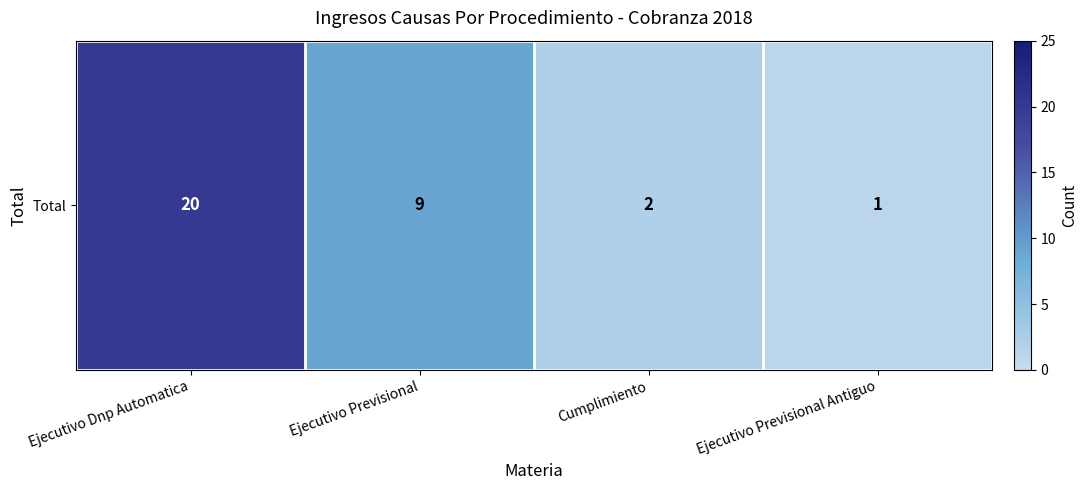

What is the sum of the values at Ejecutivo Dnp Automatica and Ejecutivo Previsional Antiguo?

21